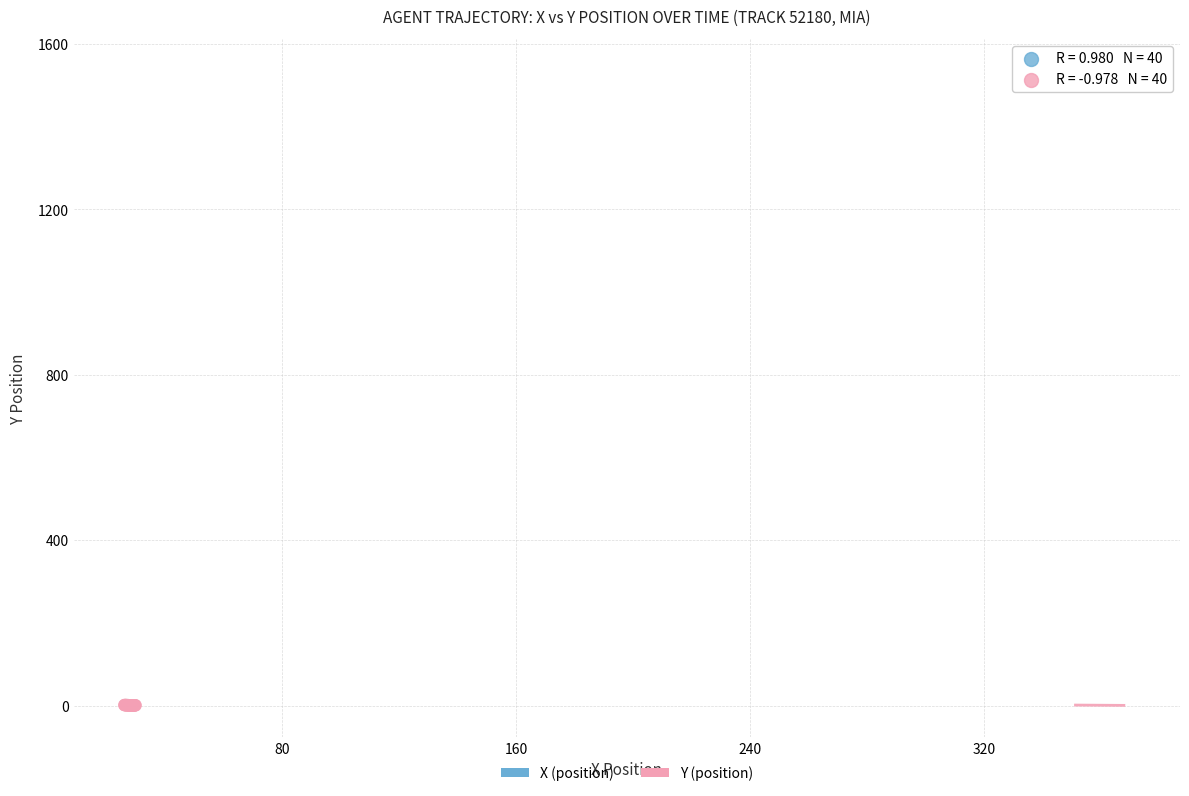

Which series contains the highest Y value?

X (position)